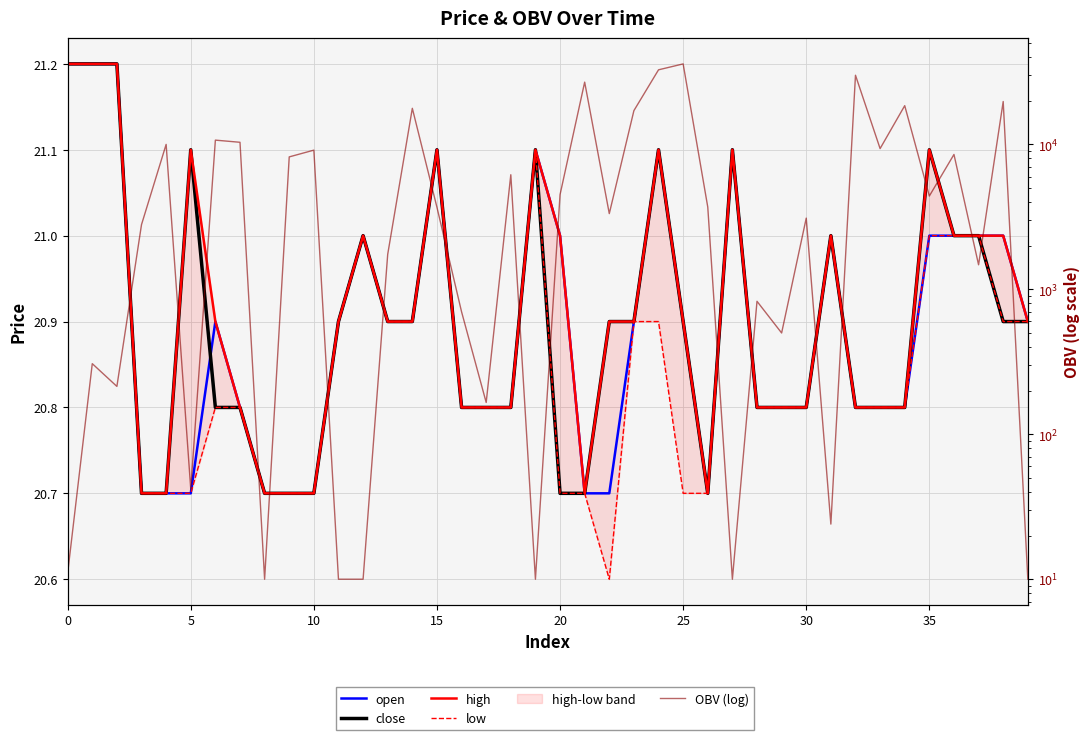

What is the sum of all open values?

835.6